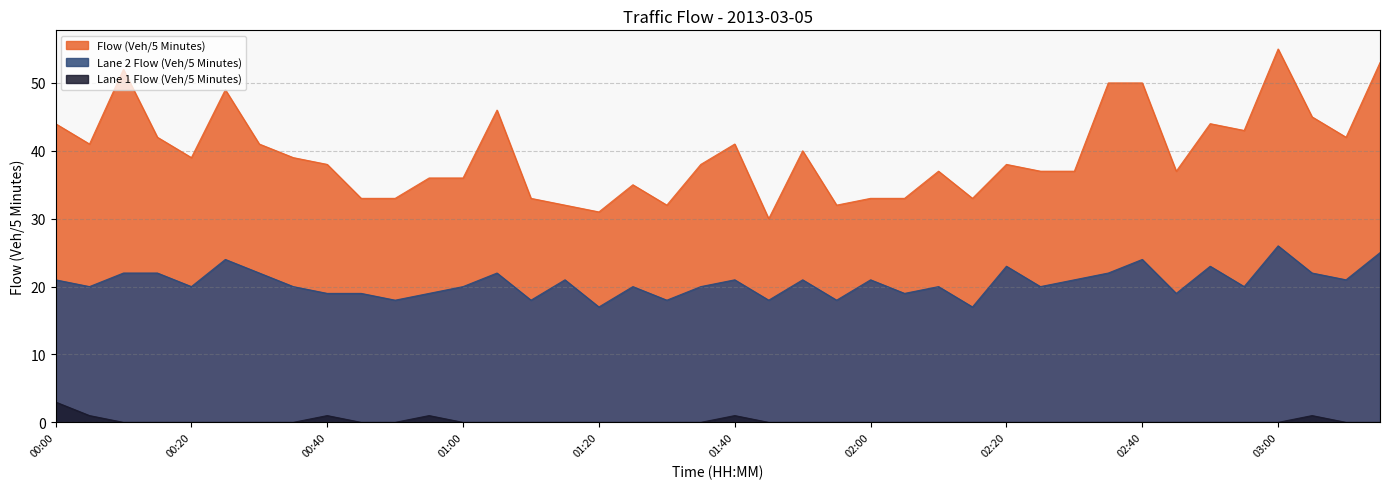

Reading left to right, what are all the values shown in this chart?

Flow (Veh/5 Minutes): 44	41	52	42	39	49	41	39	38	33	33	36	36	46	33	32	31	35	32	38	41	30	40	32	33	33	37	33	38	37	37	50	50	37	44	43	55	45	42	53
Lane 2 Flow (Veh/5 Minutes): 21	20	22	22	20	24	22	20	19	19	18	19	20	22	18	21	17	20	18	20	21	18	21	18	21	19	20	17	23	20	21	22	24	19	23	20	26	22	21	25
Lane 1 Flow (Veh/5 Minutes): 3	1	0	0	0	0	0	0	1	0	0	1	0	0	0	0	0	0	0	0	1	0	0	0	0	0	0	0	0	0	0	0	0	0	0	0	0	1	0	0